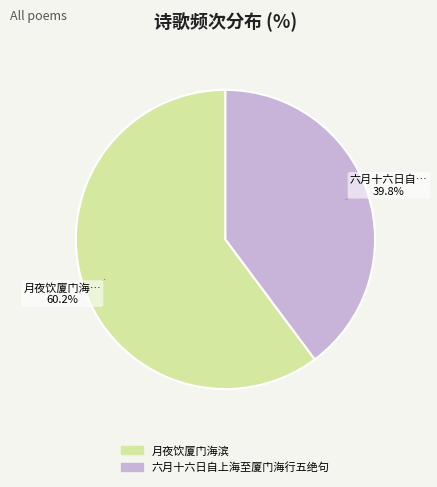

To the nearest percent, what portion does 六月十六日自上海至厦门海行五绝句 represent?

40%